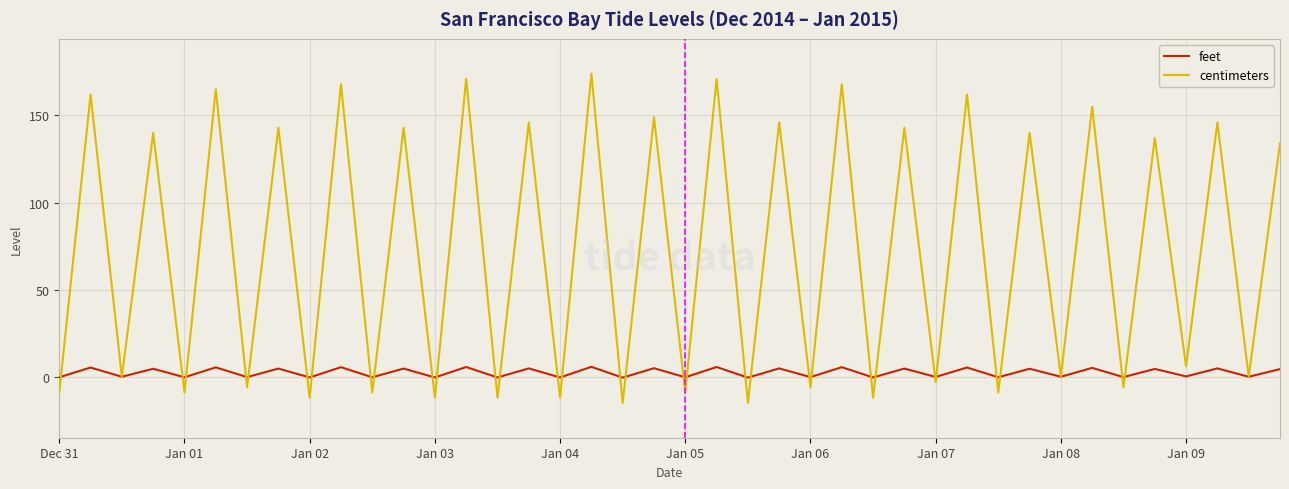

What is the maximum value for centimeters?

174.0